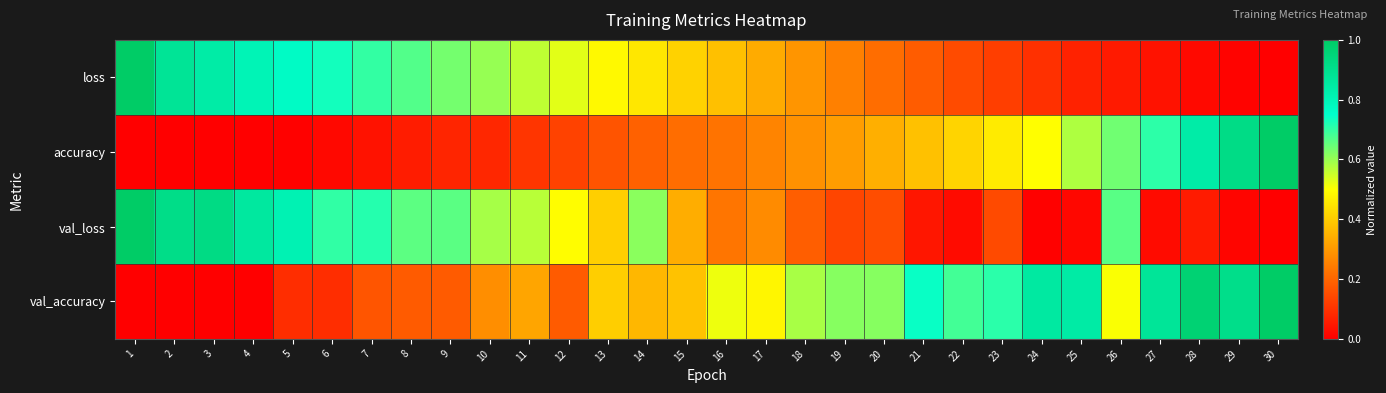

At 11, list the series in order from largest to smallest.

val_loss, loss, val_accuracy, accuracy